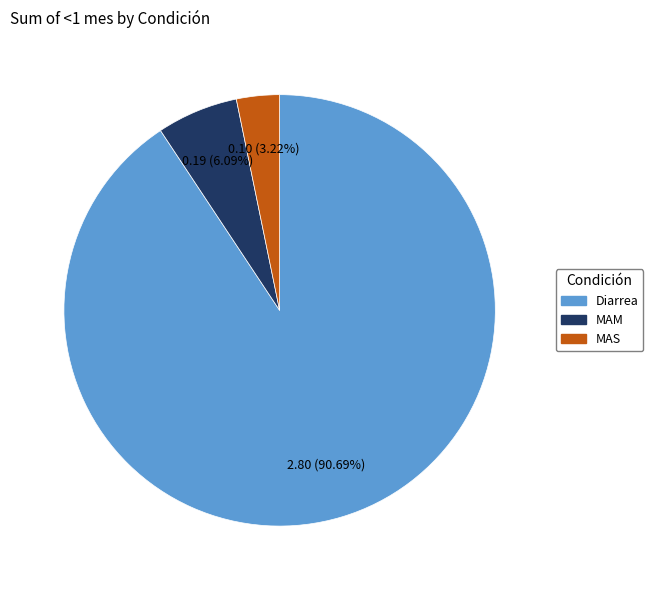

Which category has the biggest portion of the pie?

Diarrea